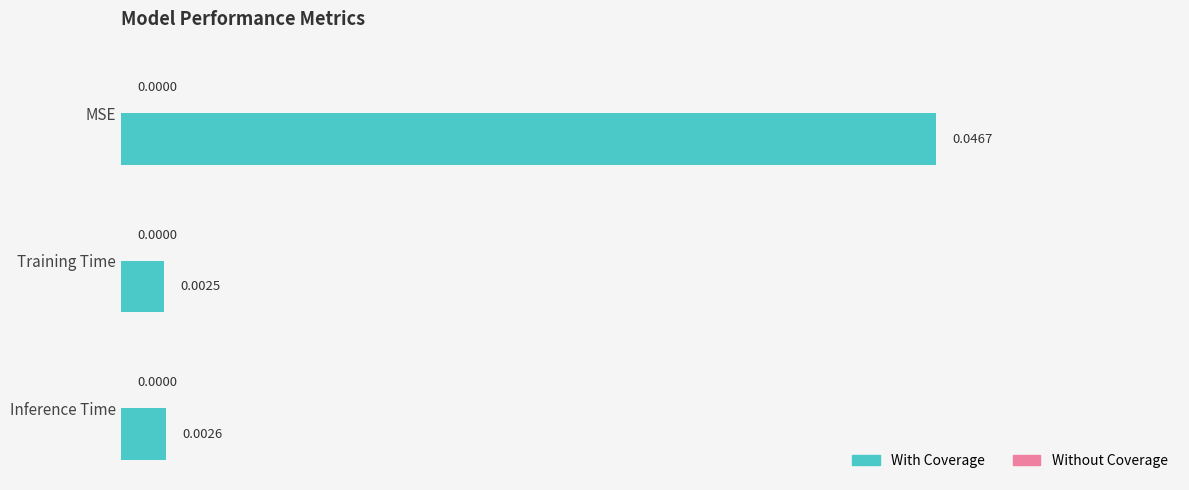

Which has a higher value, MSE or Training Time?

MSE